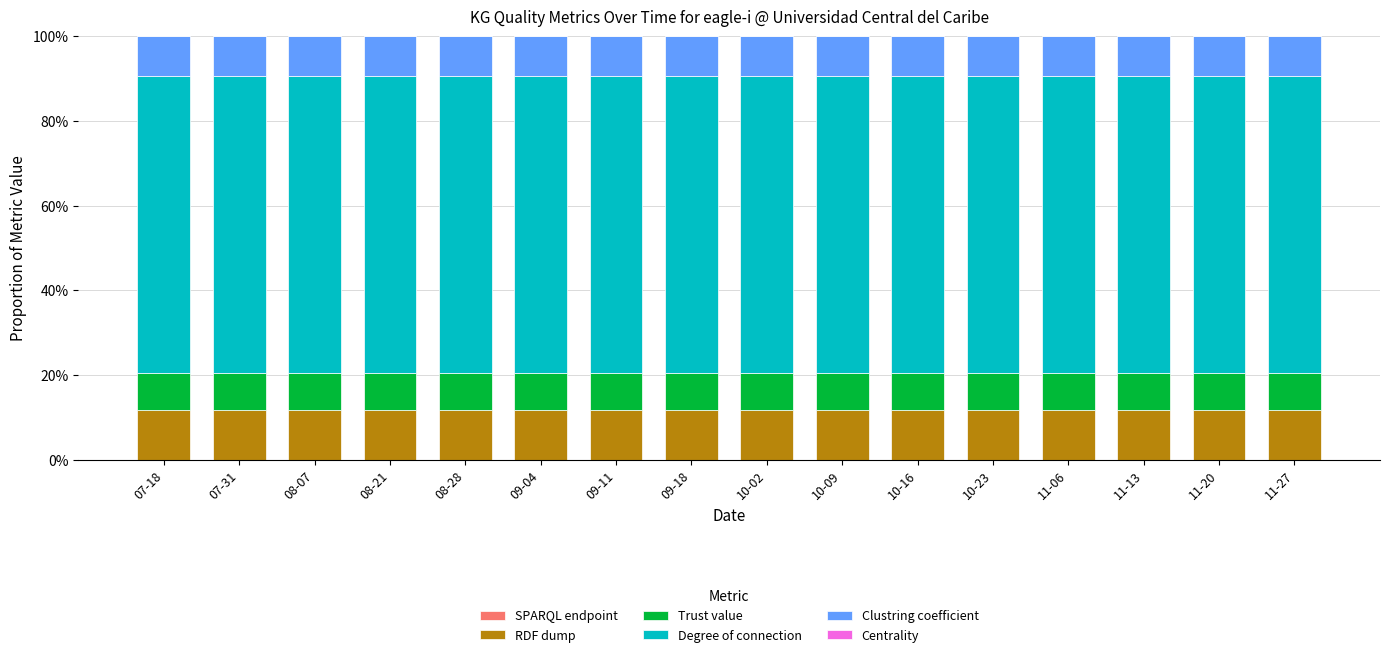

The value of Degree of connection at 10-09 is 0.3. True or false?

False